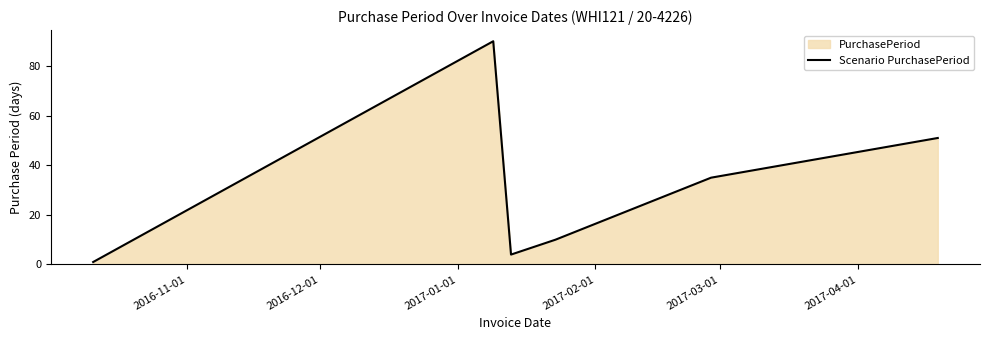

True or false: the data has more than 1 interior local peaks.

False